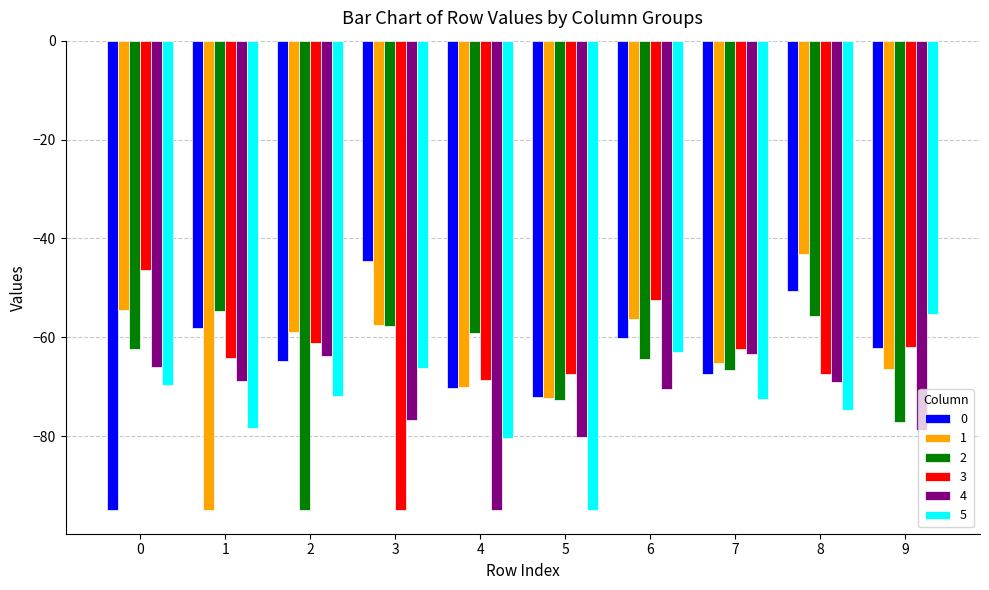

How many values in the 0 series exceed -62?

4